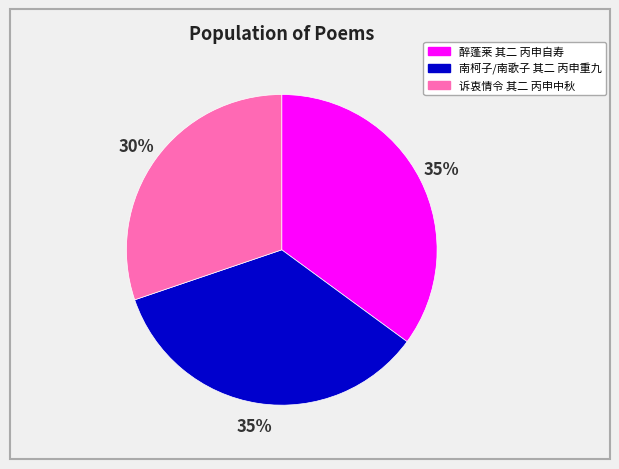

Does any single category account for the majority?

No